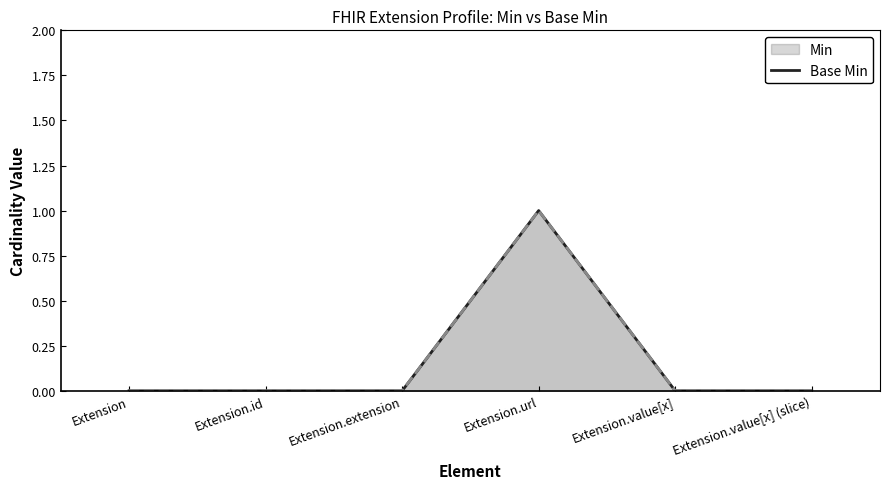

What is the sum of all Base Min (line) values?

1